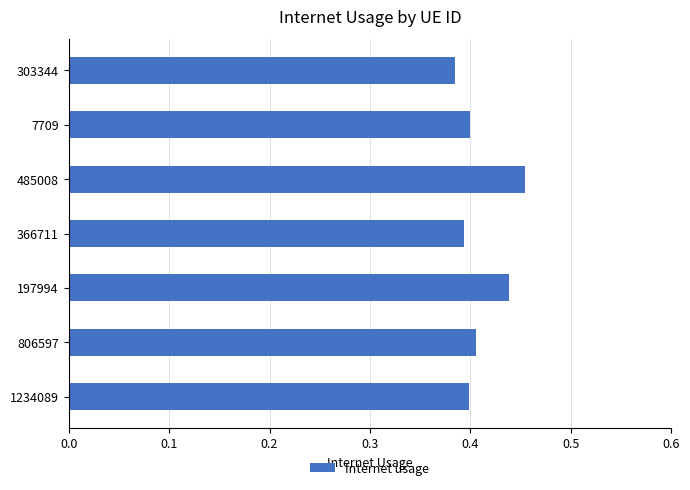

How many distinct data groups are displayed?

1